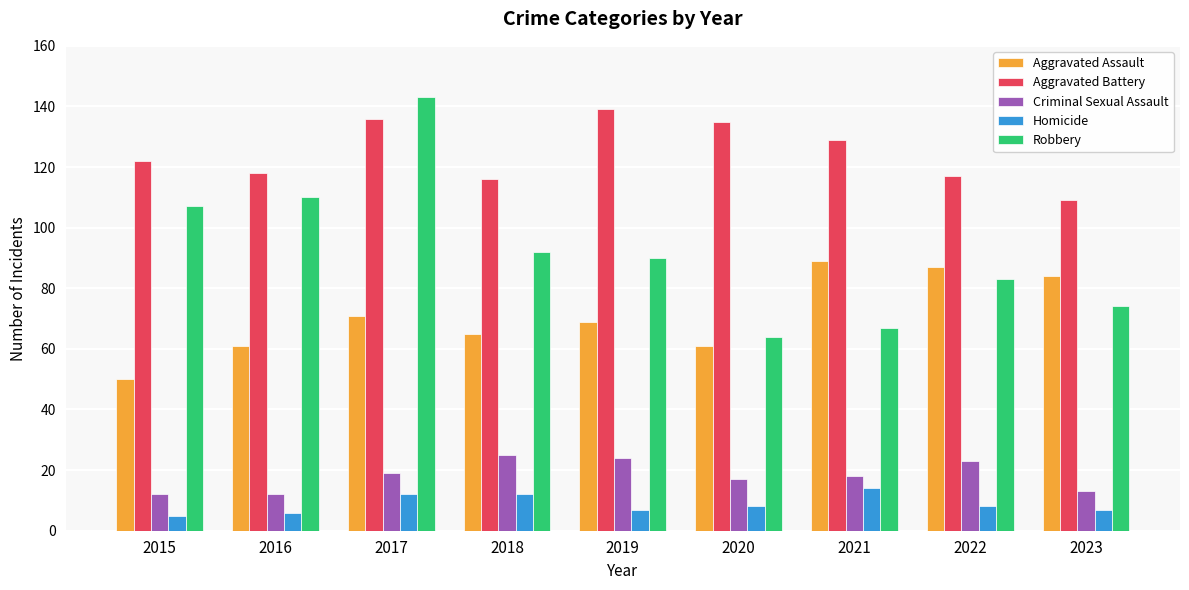

Which series has the widest spread of values?

Robbery